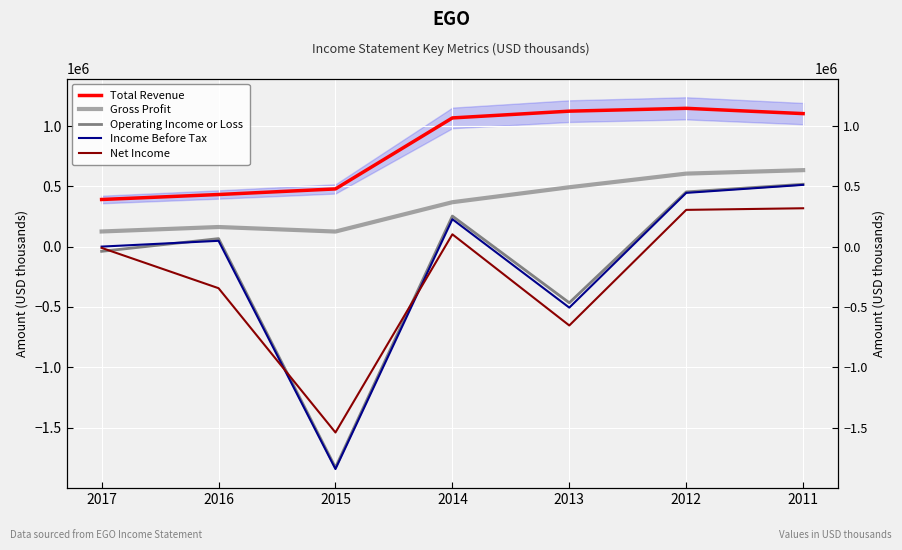

True or false: Gross Profit has a value of 368900 at 2014.

True